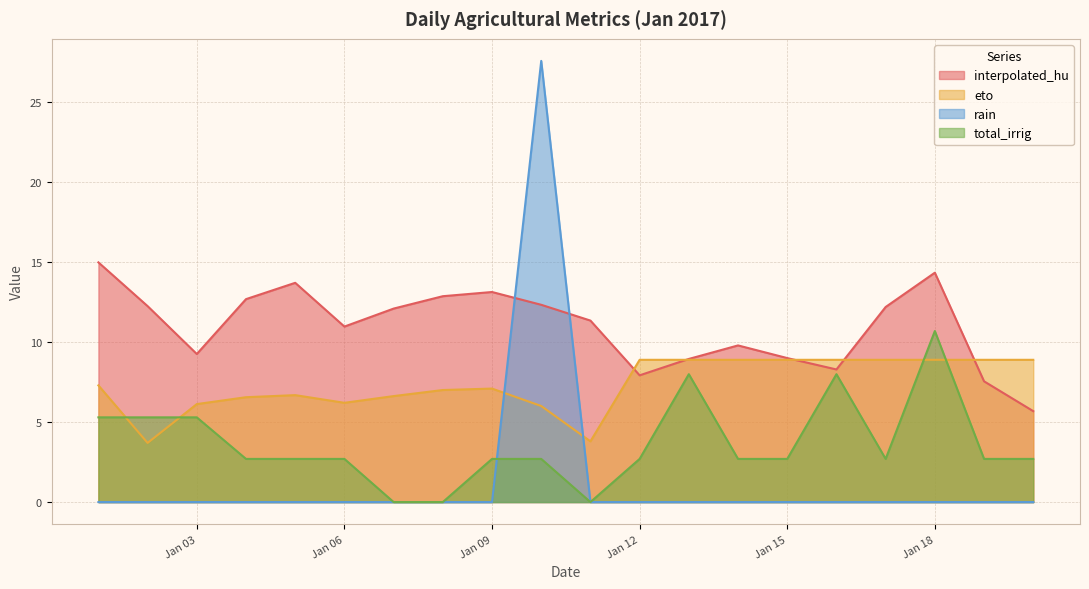

Which series has the largest range (max minus min)?

rain